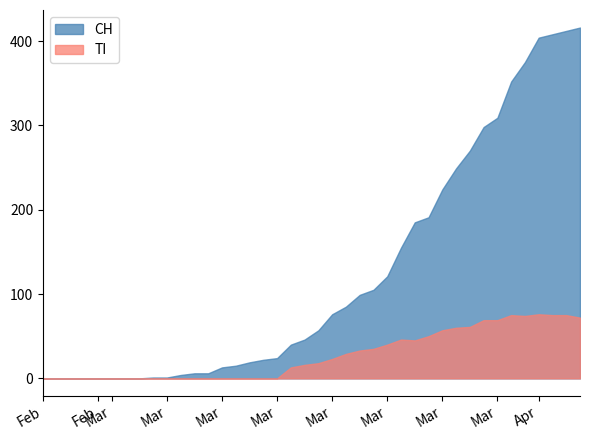

How many values in the CH series are below 57?

20